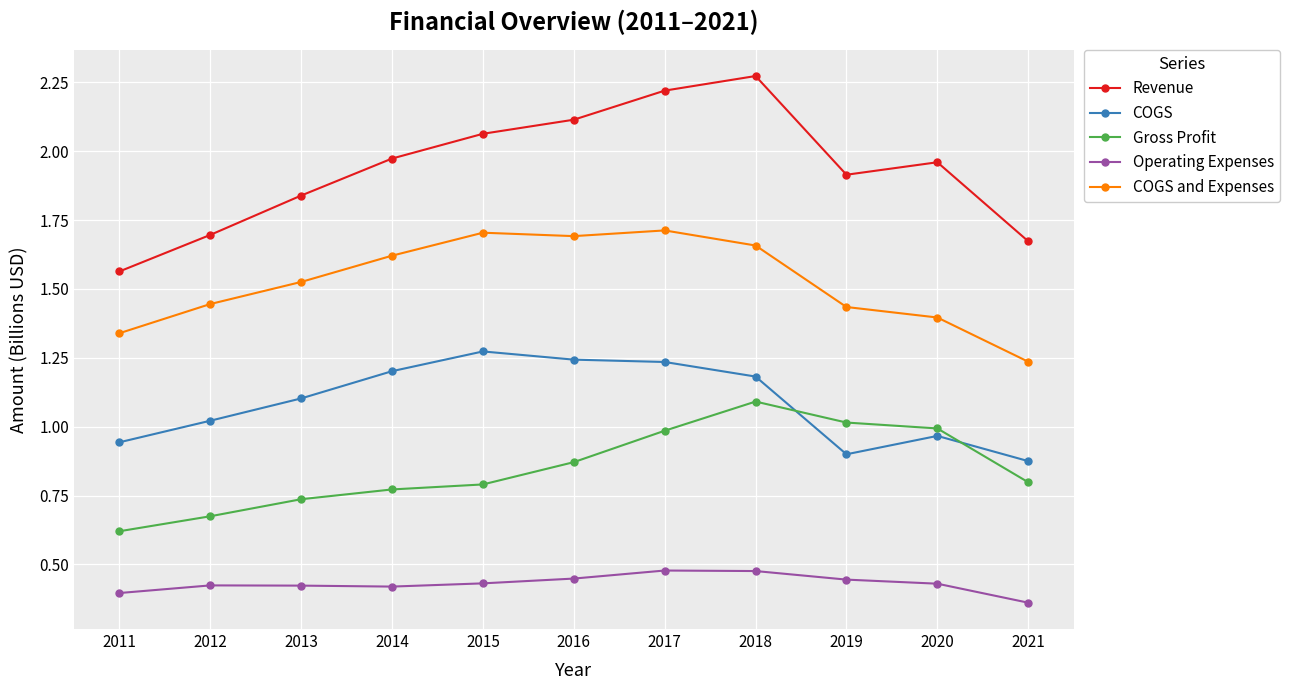

Which category has the highest value across all series?

2018